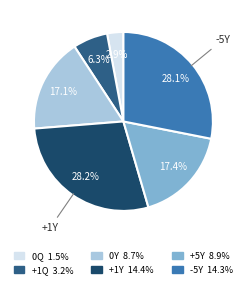

Is there any slice that represents more than half of the pie?

No